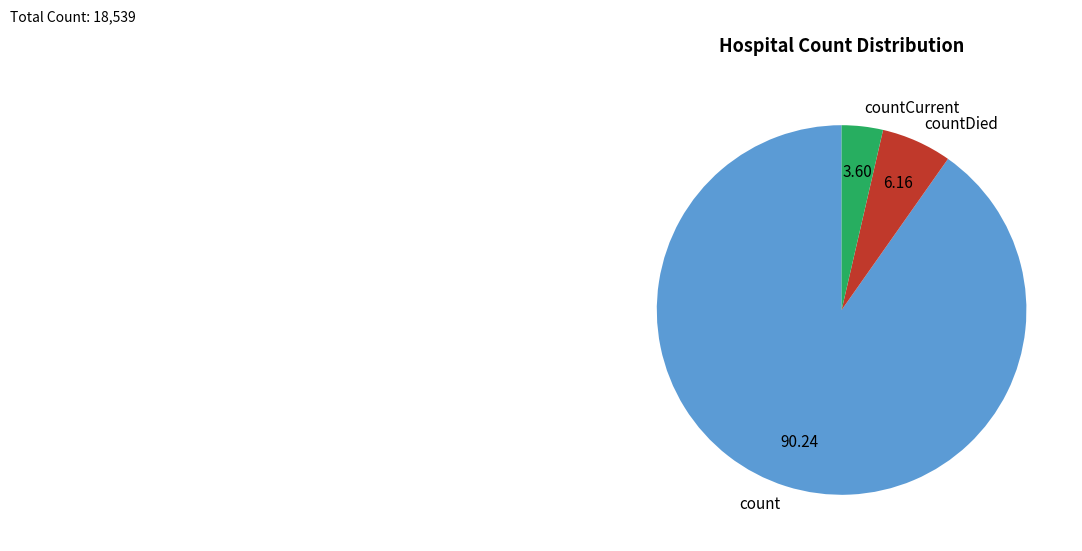

True or false: countDied accounts for 1% of the total.

False